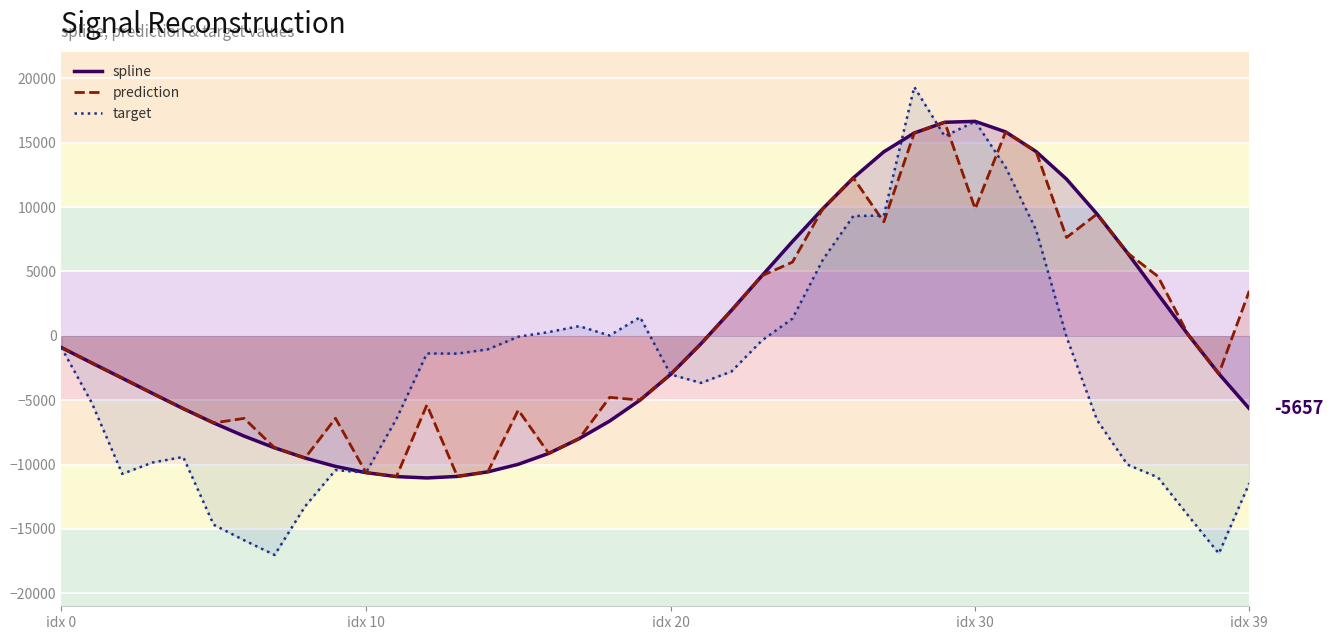

True or false: prediction and spline cross at least once.

False